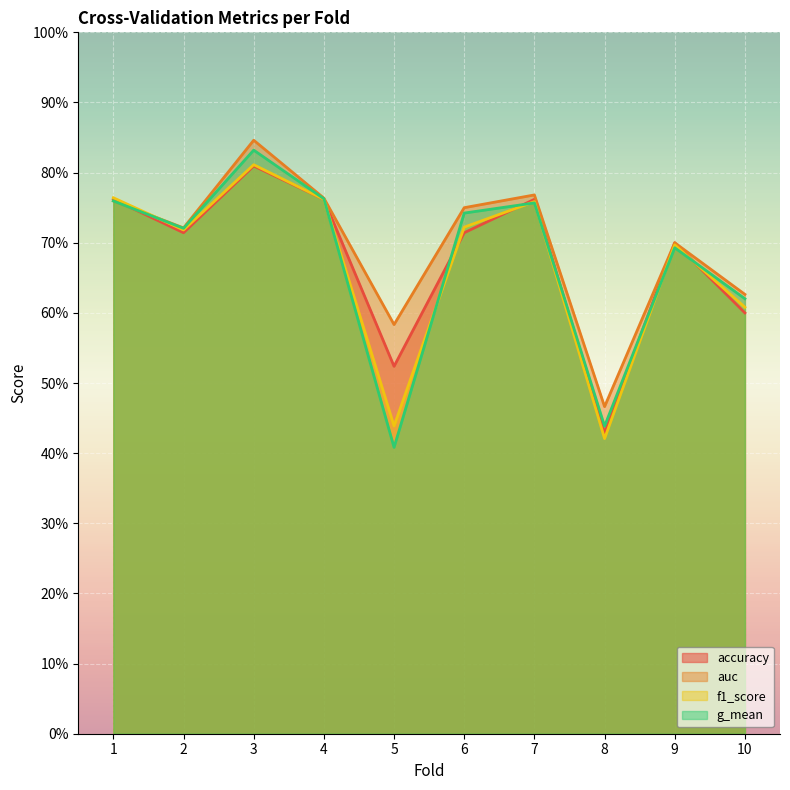

How many f1_score values are between 0 and 1?

10